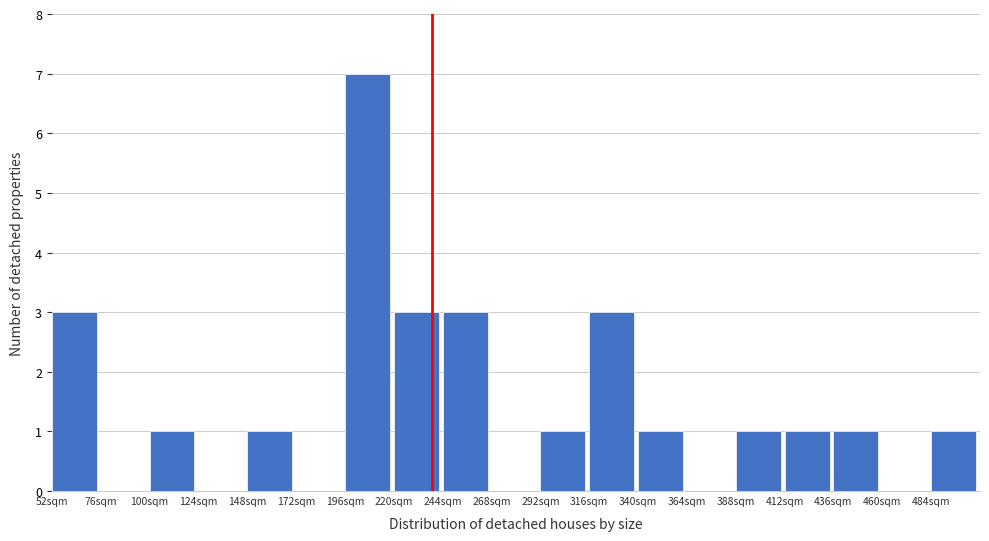

Reading left to right, transcribe this chart: for each bar, give the range it covers on the x-axis and its height. Neither the bar edges nor the heights are printed on the chart, so give them approximately, as read against the axes.

52 to 76: 3
76 to 100: 0
100 to 124: 1
124 to 148: 0
148 to 172: 1
172 to 196: 0
196 to 220: 7
220 to 244: 3
244 to 268: 3
268 to 292: 0
292 to 316: 1
316 to 340: 3
340 to 364: 1
364 to 388: 0
388 to 412: 1
412 to 436: 1
436 to 460: 1
460 to 484: 0
484 to 508: 1